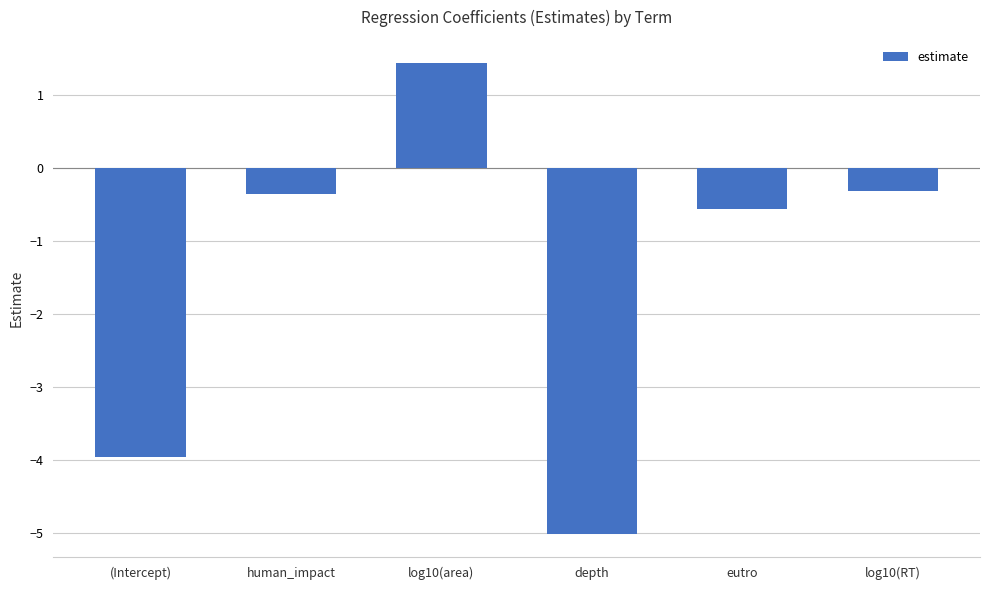

Reading left to right, transcribe all the data shown in this chart.

(Intercept)=-4.0	human_impact=-0.4	log10(area)=1.4	depth=-5.0	eutro=-0.6	log10(RT)=-0.3